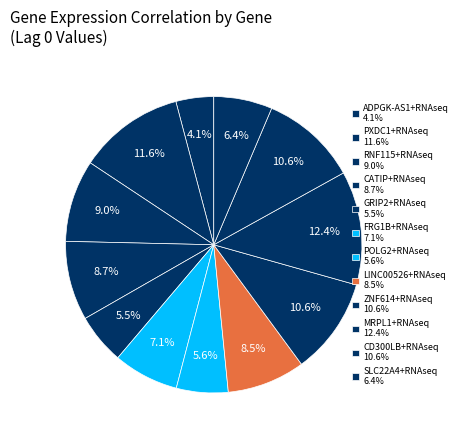

Count the number of slices in the pie.

12